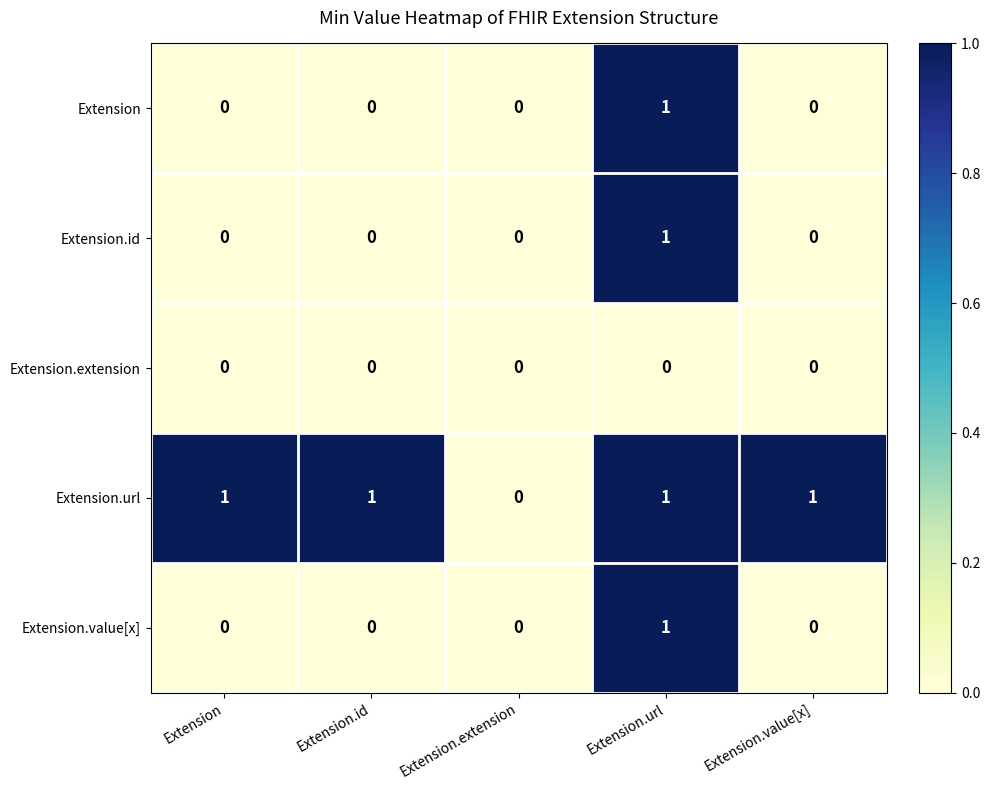

What is the total value across all series at Extension.url?

4